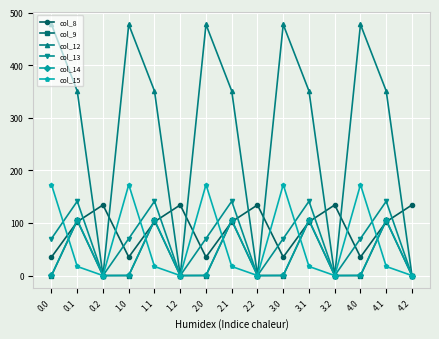

True or false: col_13 has more than 0 interior local peaks.

True